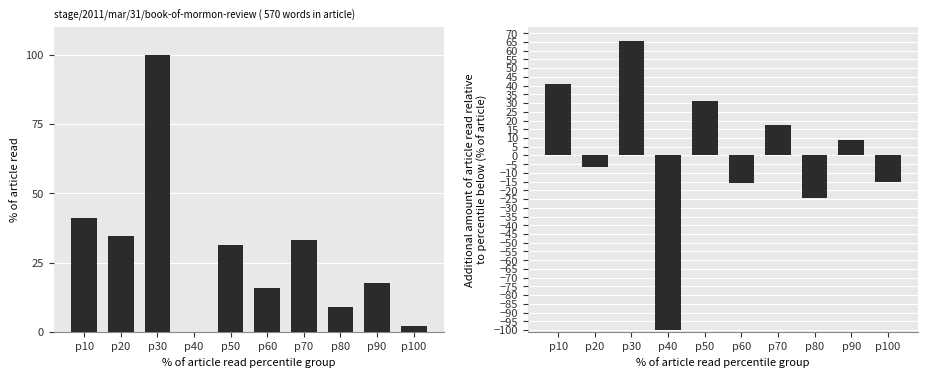

Reading right to left, what are all the values shown in this chart?

mean_pct: p100=2.2	p90=17.7	p80=8.8	p70=33.2	p60=15.7	p50=31.4	p40=0.0	p30=100.0	p20=34.6	p10=41.0
increment: p100=-15.5	p90=8.8	p80=-24.3	p70=17.4	p60=-15.7	p50=31.4	p40=-100.0	p30=65.4	p20=-6.4	p10=41.0